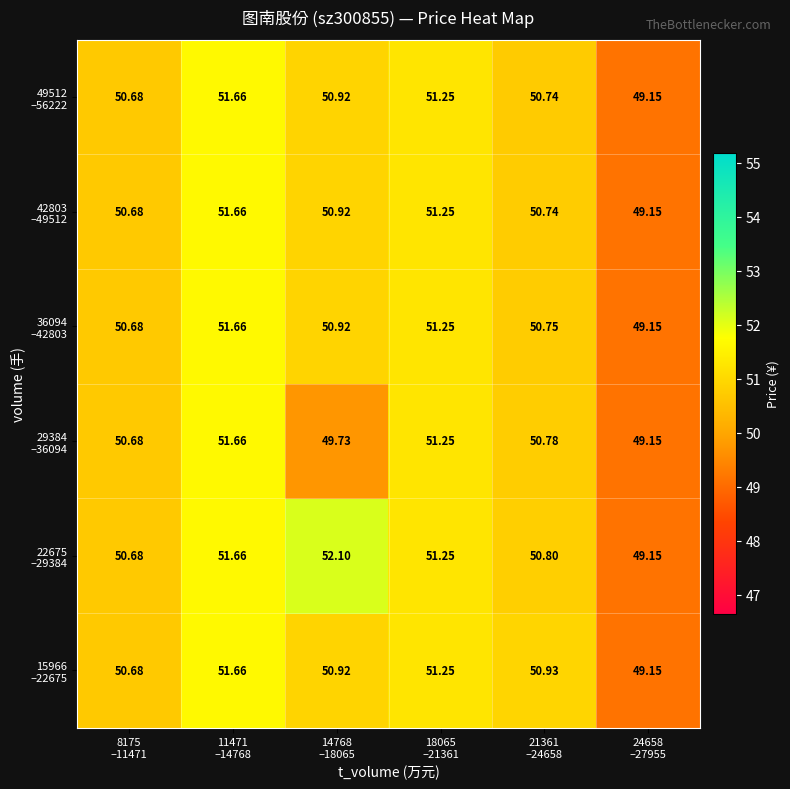

What is the total value across all series at 11471
–14768?

310.0